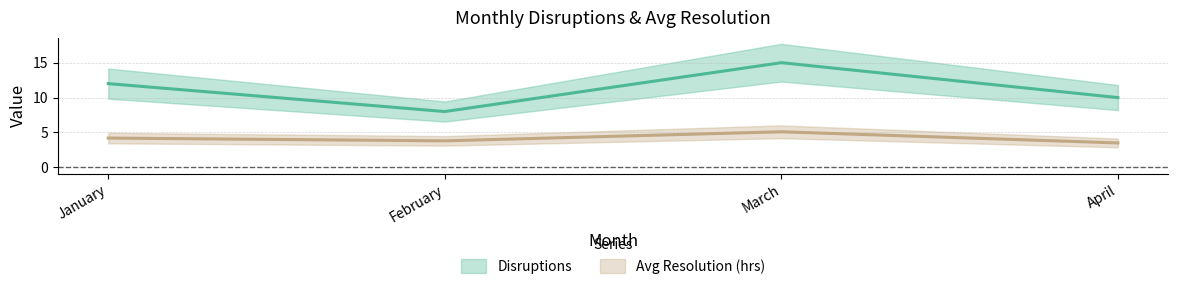

What are all the series names shown in the legend?

Disruptions, Avg Resolution (hrs)